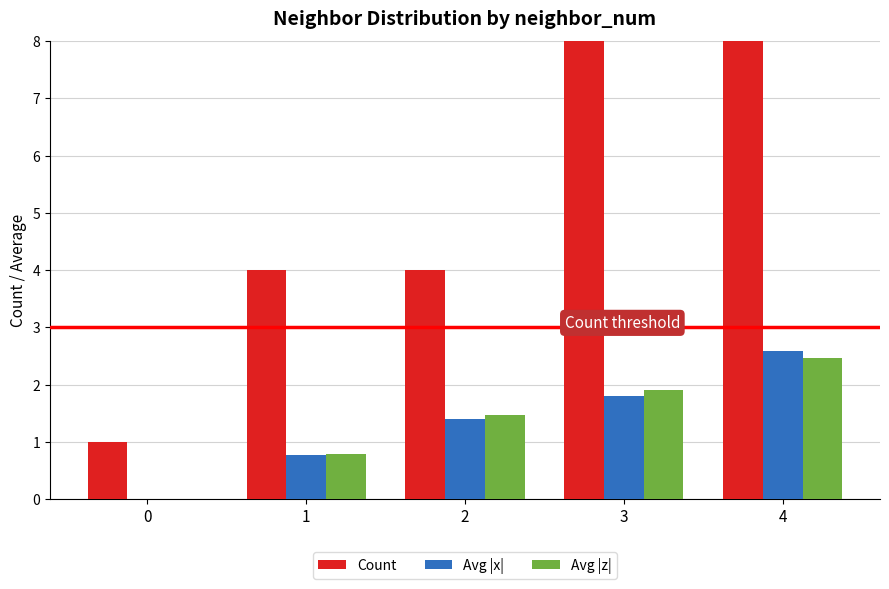

What value does the Count series have at 1?

4.0